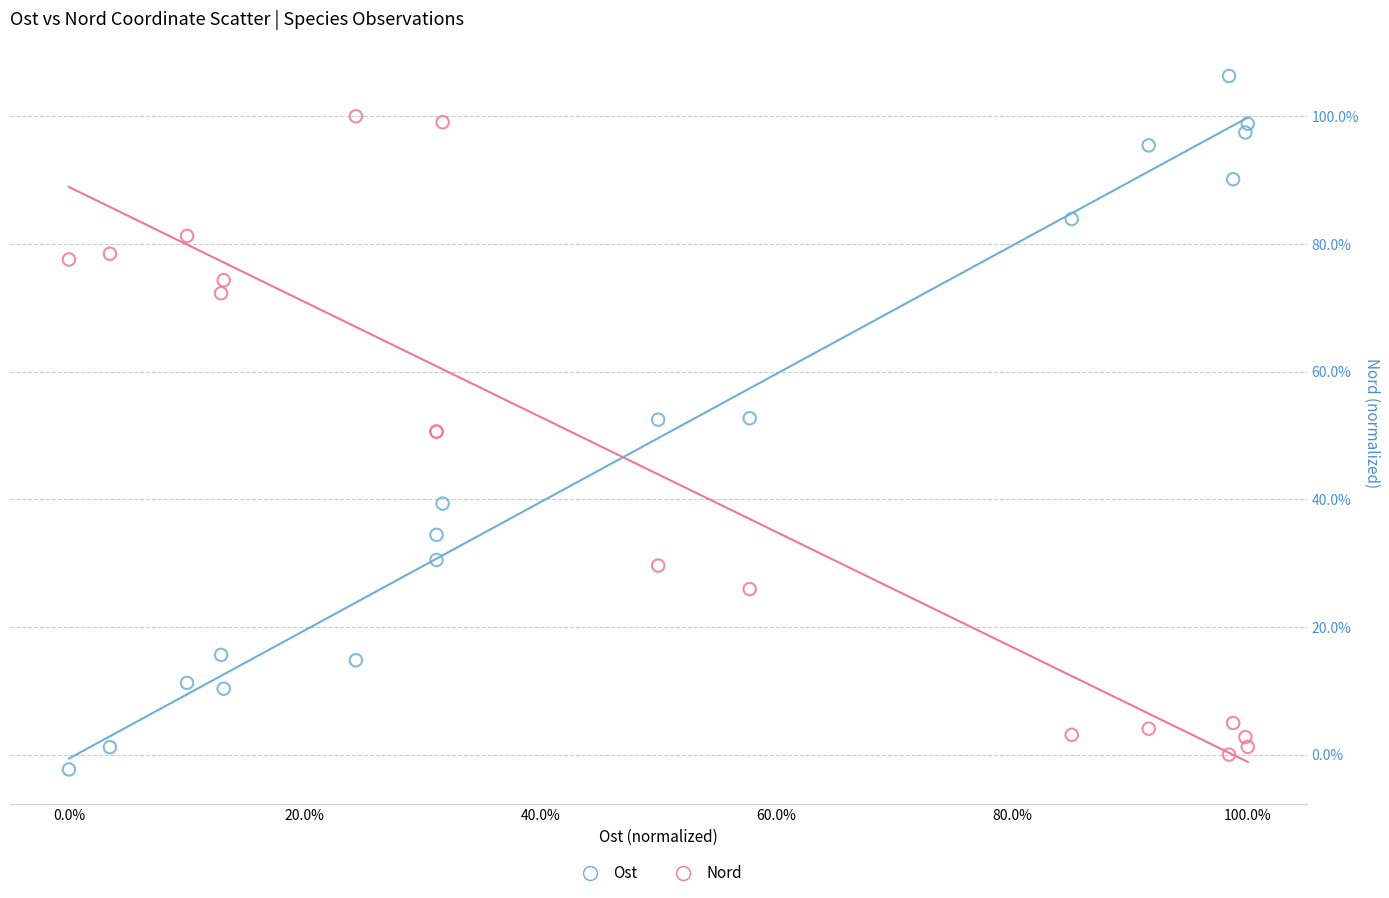

What are all the series names shown in the legend?

Ost, Nord